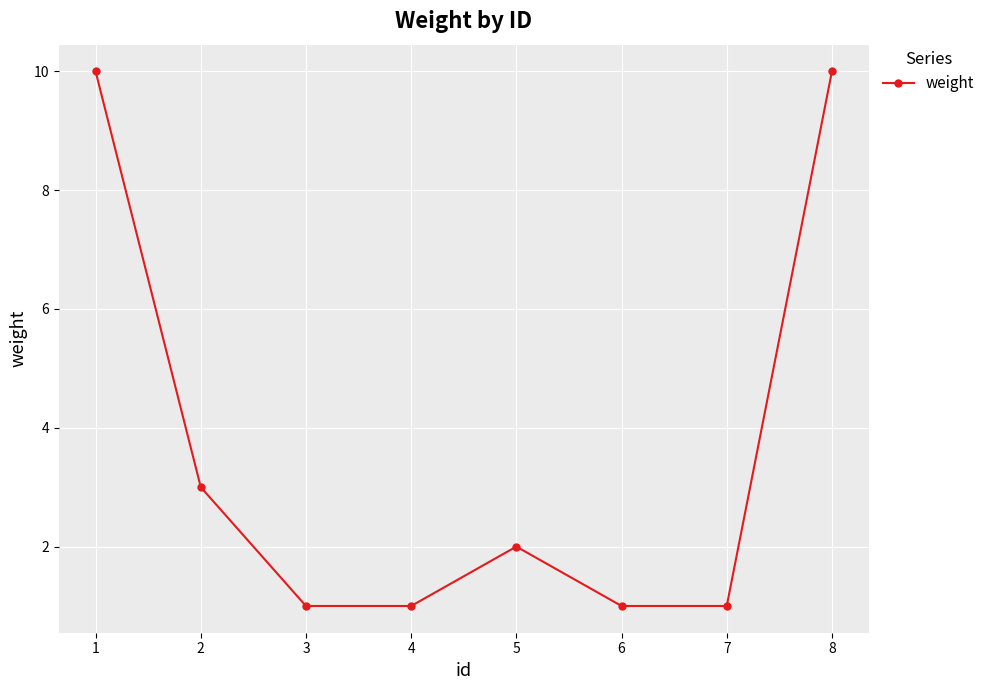

What is the value of the 5th point from the left?

2